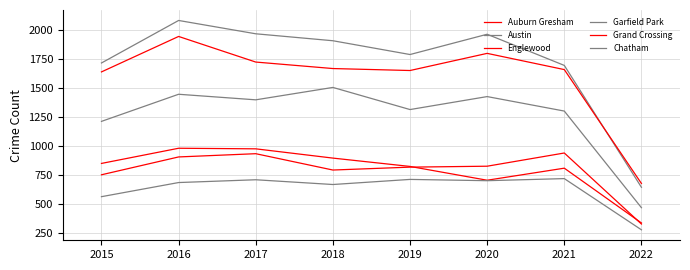

What is the difference between the Grand Crossing values at 2021 and 2016?

34